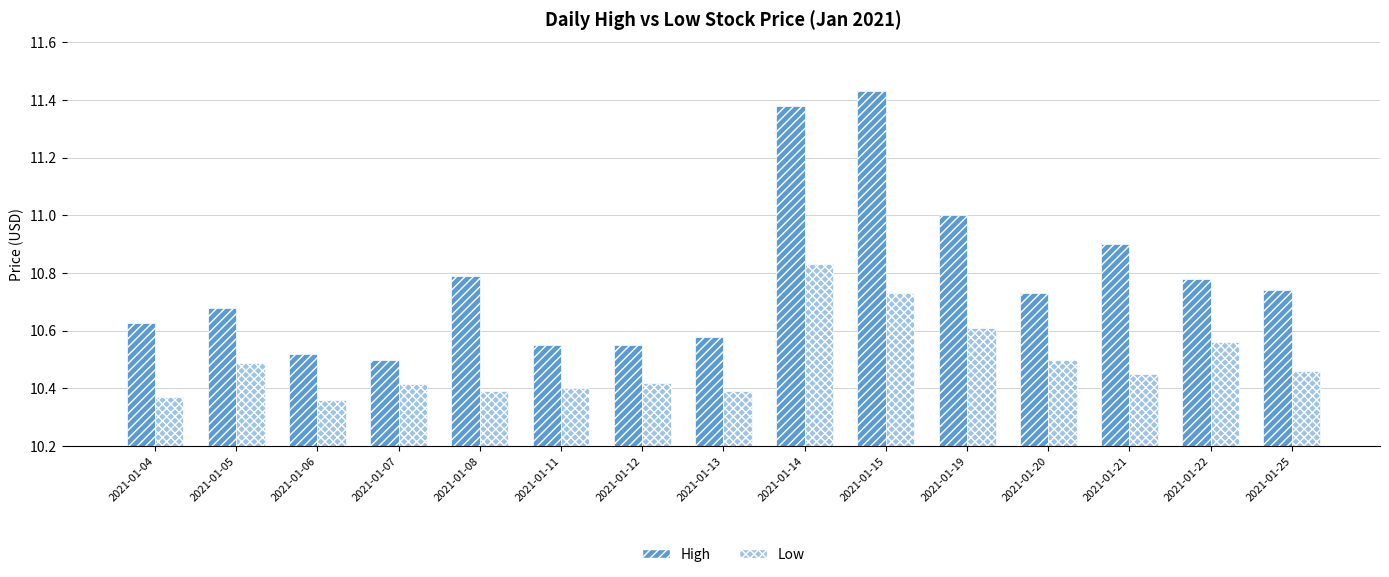

Which category has the highest value in the High series?

2021-01-15